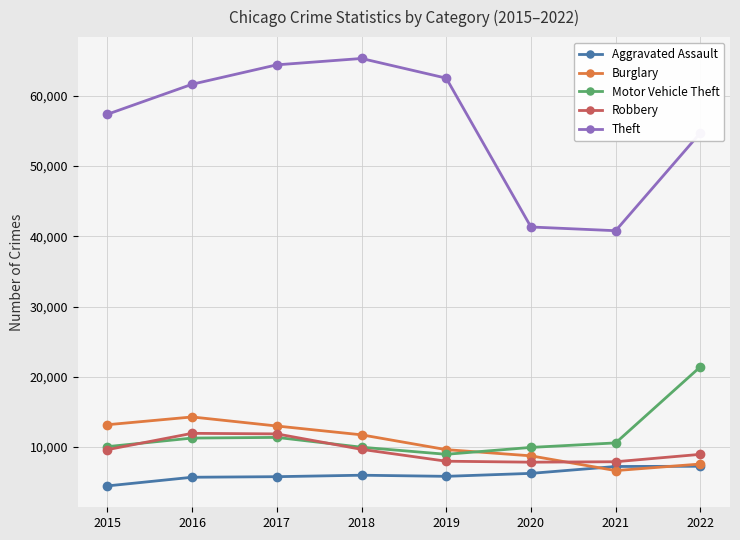

At which category does Burglary reach its first local valley?

2021